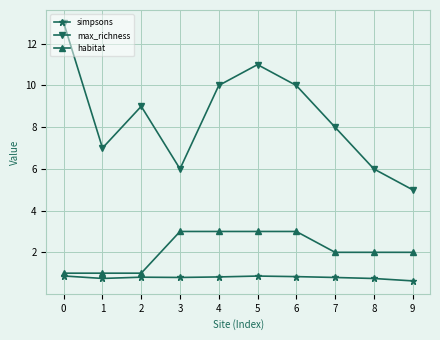

True or false: simpsons has more than 0 points higher than both neighbors.

True